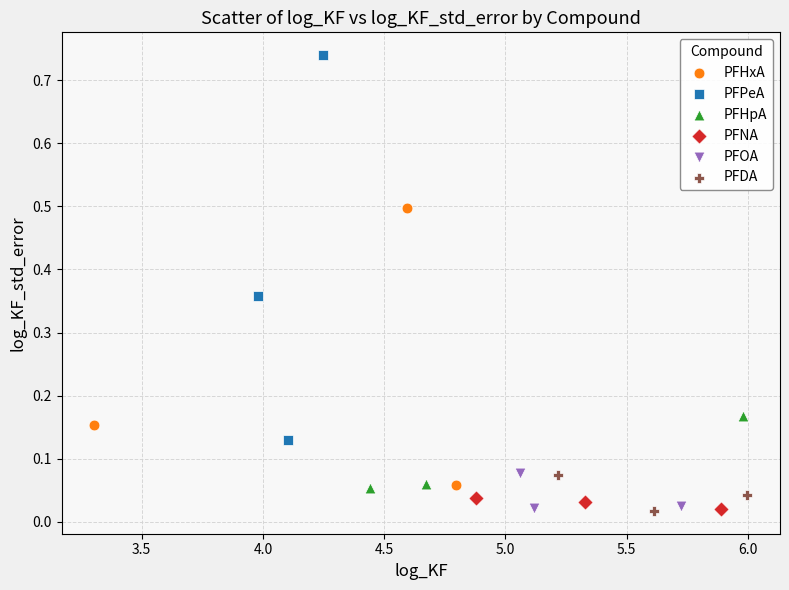

What are all the series names shown in the legend?

PFHxA, PFPeA, PFHpA, PFNA, PFOA, PFDA